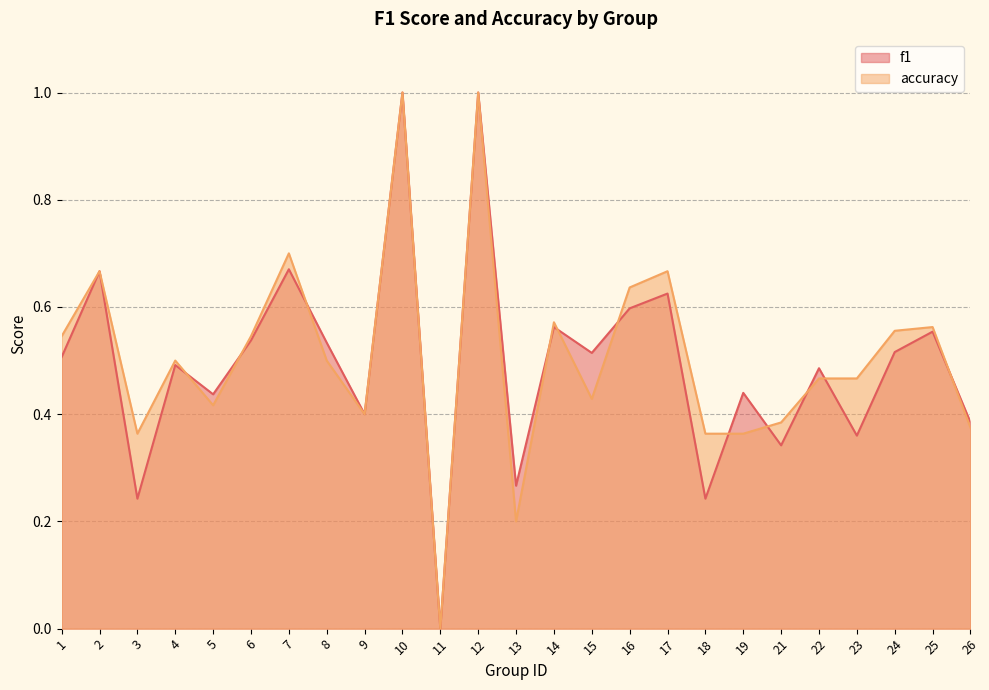

Where is the first local maximum for accuracy?

2